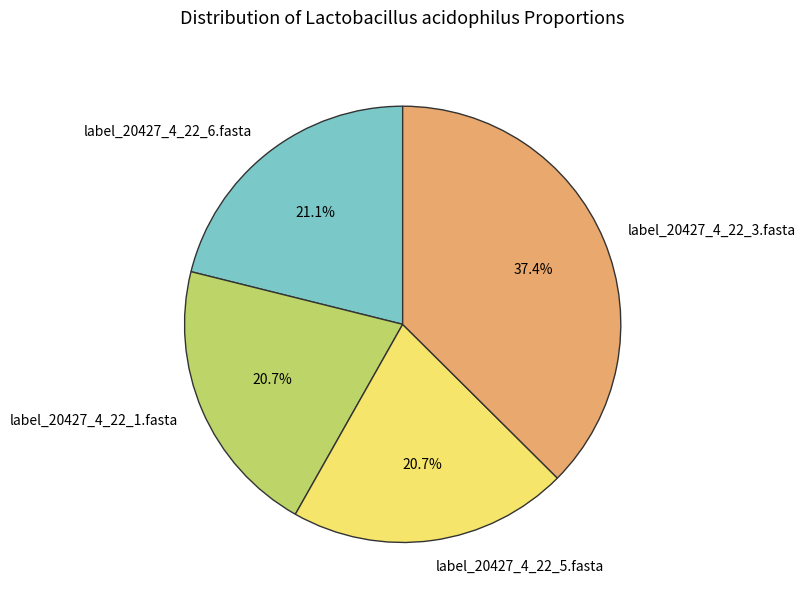

Which has a higher value, label_20427_4_22_3.fasta or label_20427_4_22_1.fasta?

label_20427_4_22_3.fasta